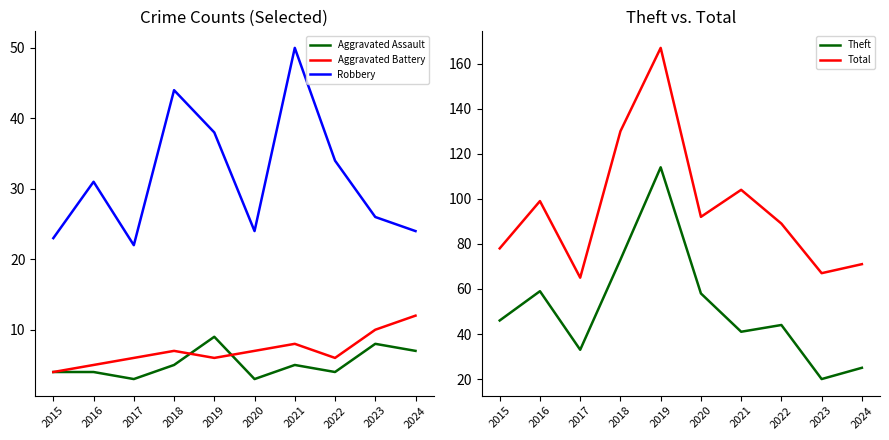

Does the chart display data point markers on the line(s)?

No